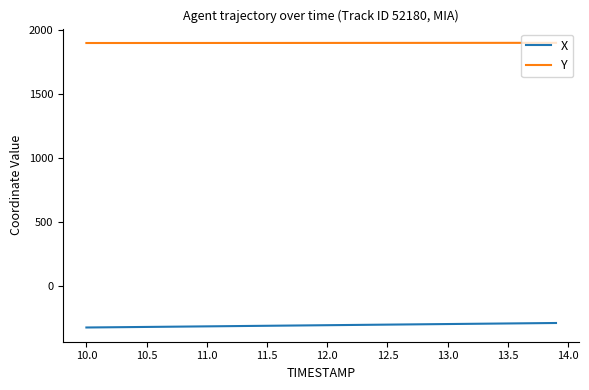

What is the average value of the X series?

-309.5